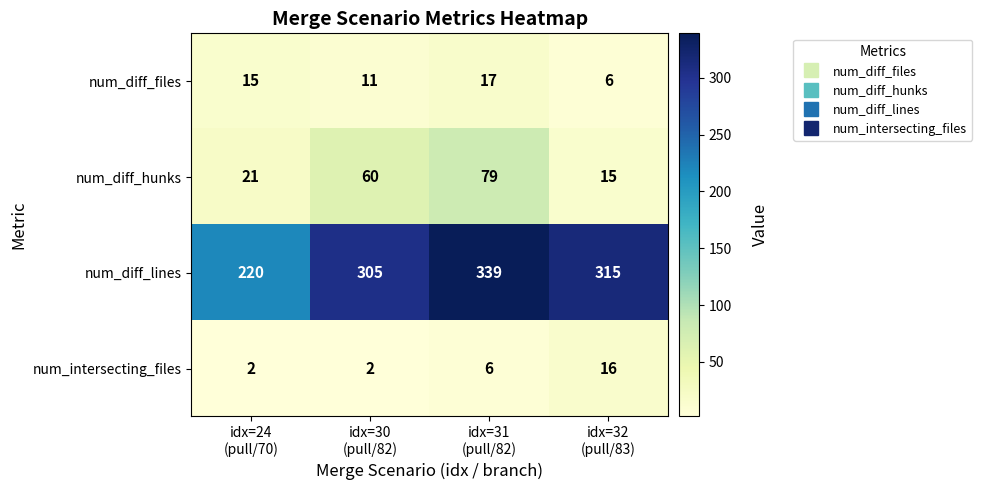

What is the difference between the second highest and minimum values in the num_diff_hunks series?

45